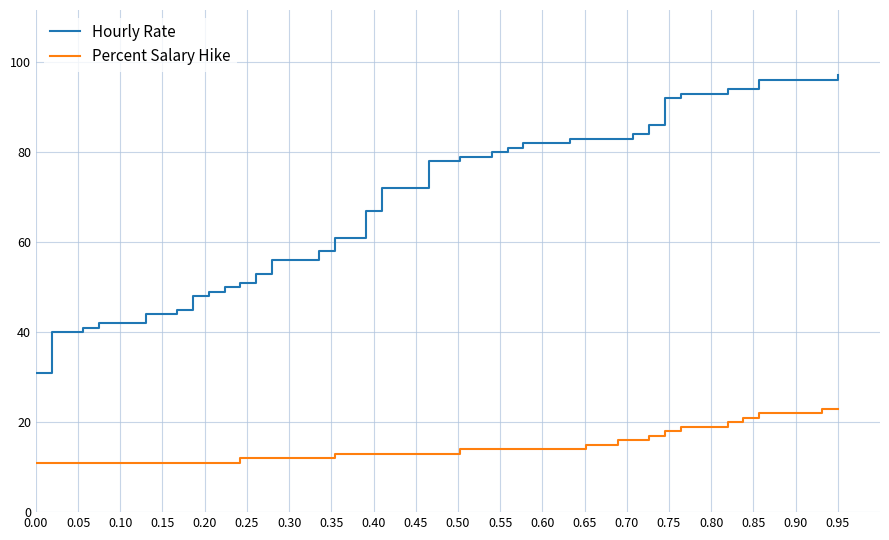

List the series in order of their peak value, highest first.

Hourly Rate, Percent Salary Hike